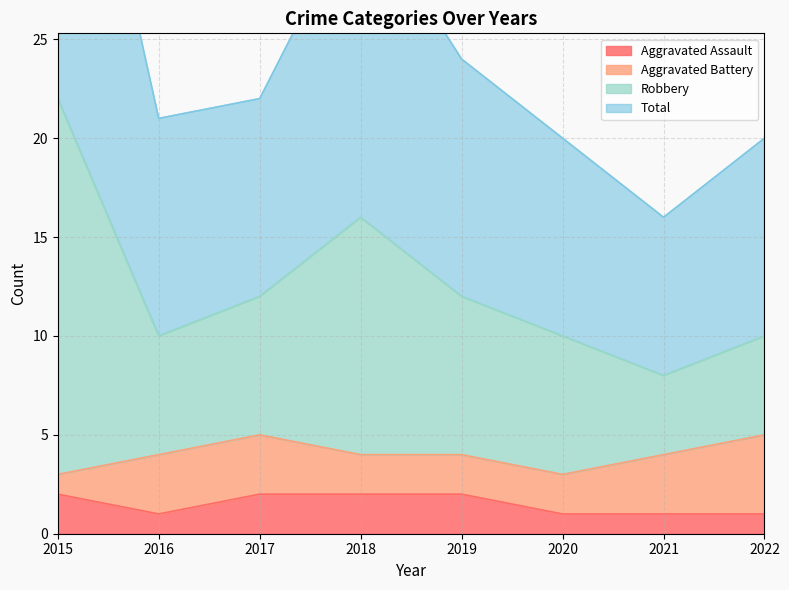

True or false: Total and Robbery cross at least once.

False